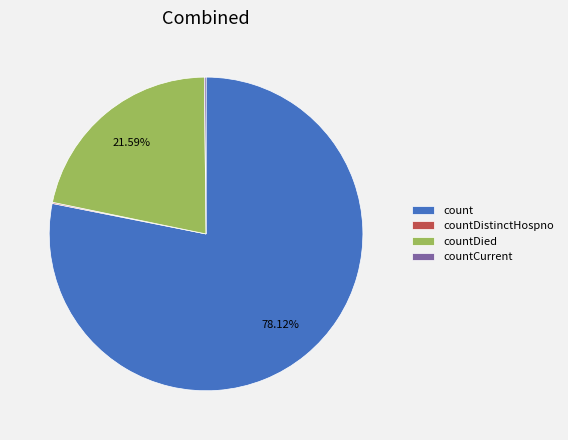

Which category accounts for the majority?

count